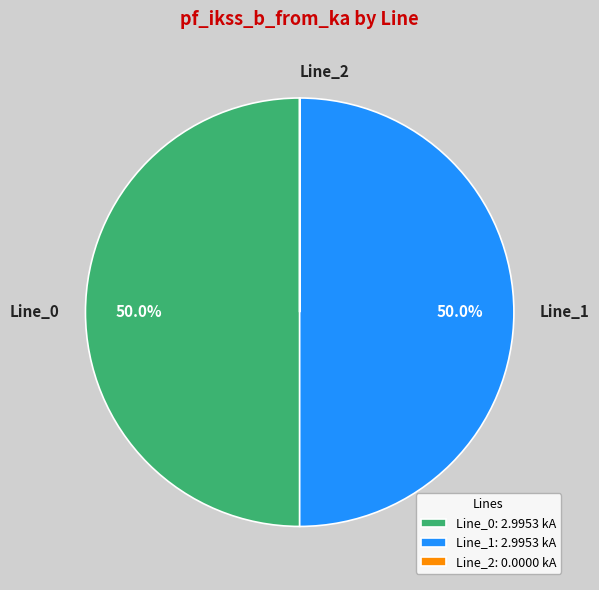

What is the total percentage of Line_0 and Line_1?

100.0%